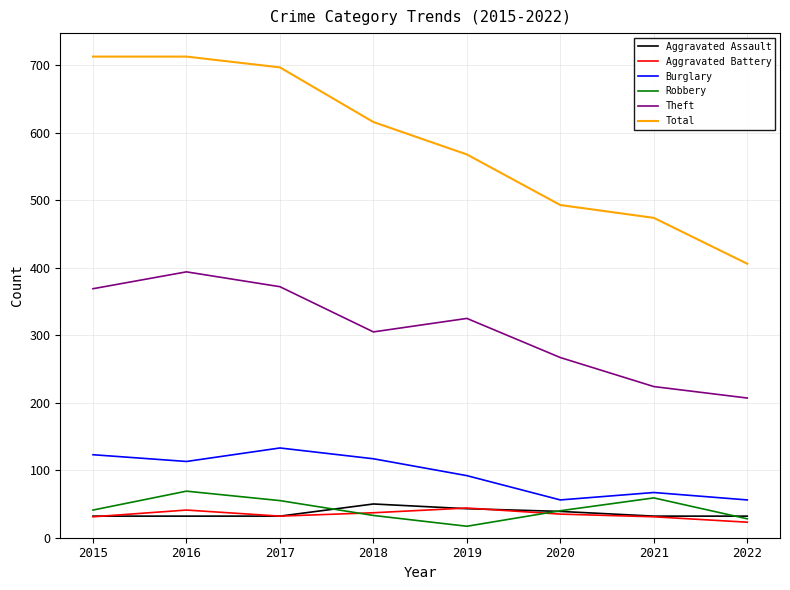

At which label does Robbery reach its peak?

2016